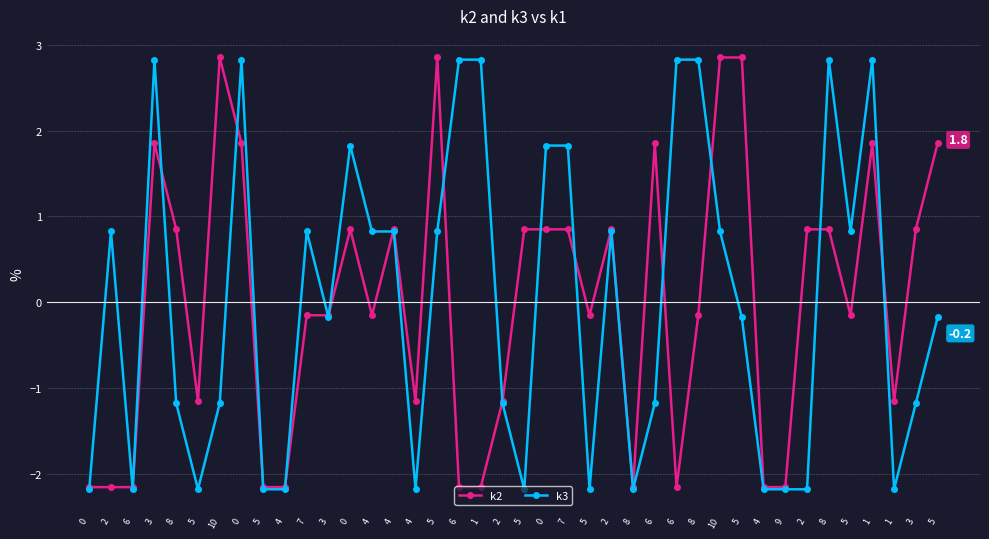

What is the label of the 26th point from the left?

8